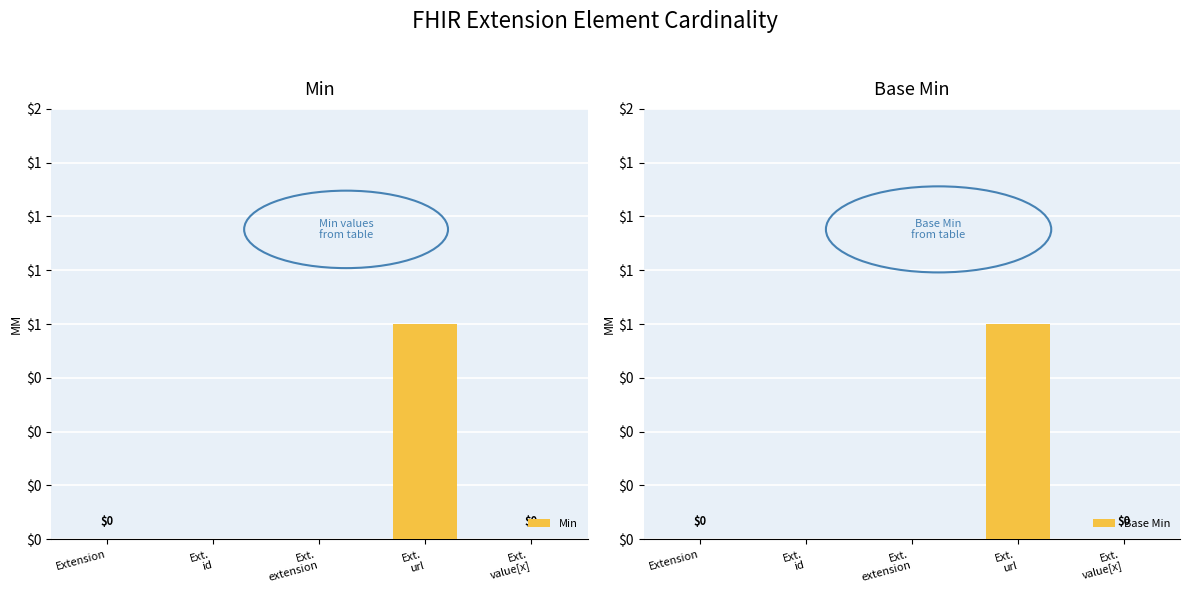

Which series has the largest total across all categories?

Min